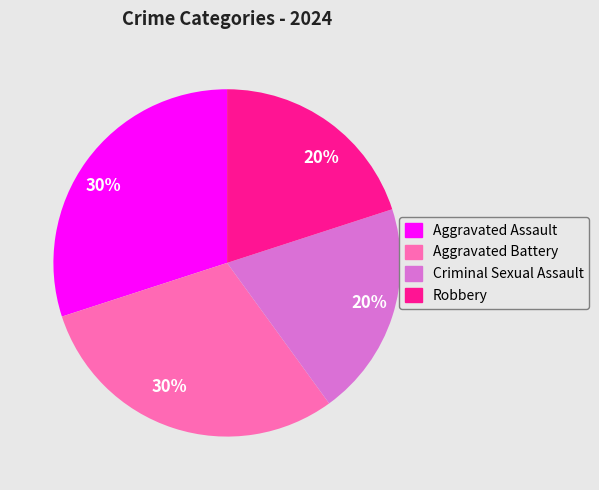

To the nearest percent, what is the difference between the largest and smallest slice percentages?

10%